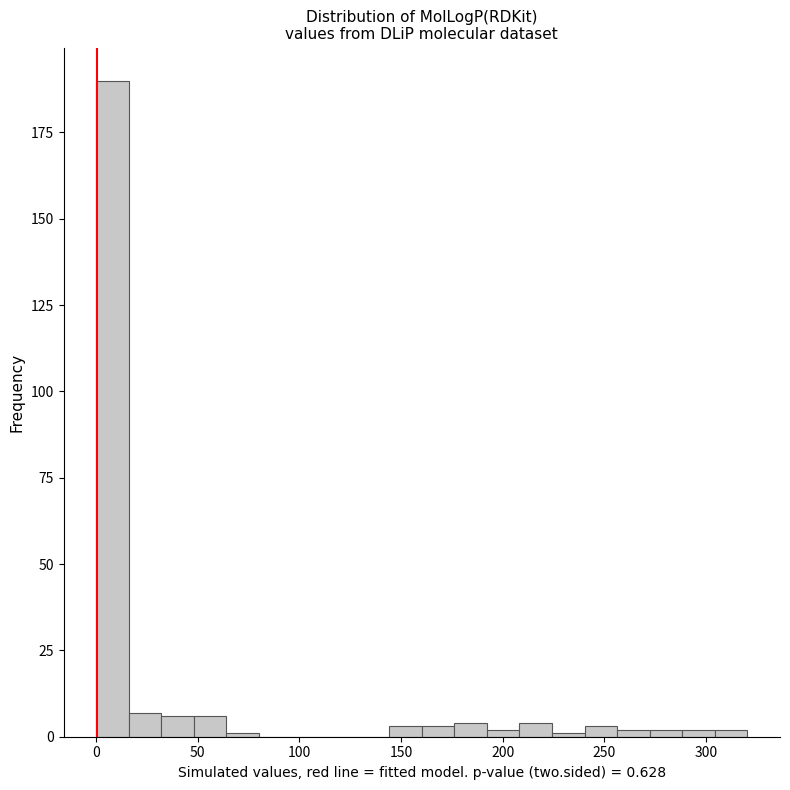

Around what value on the x-axis is the tallest bar? Give the approximate position of its centre, as read against the axis.

10